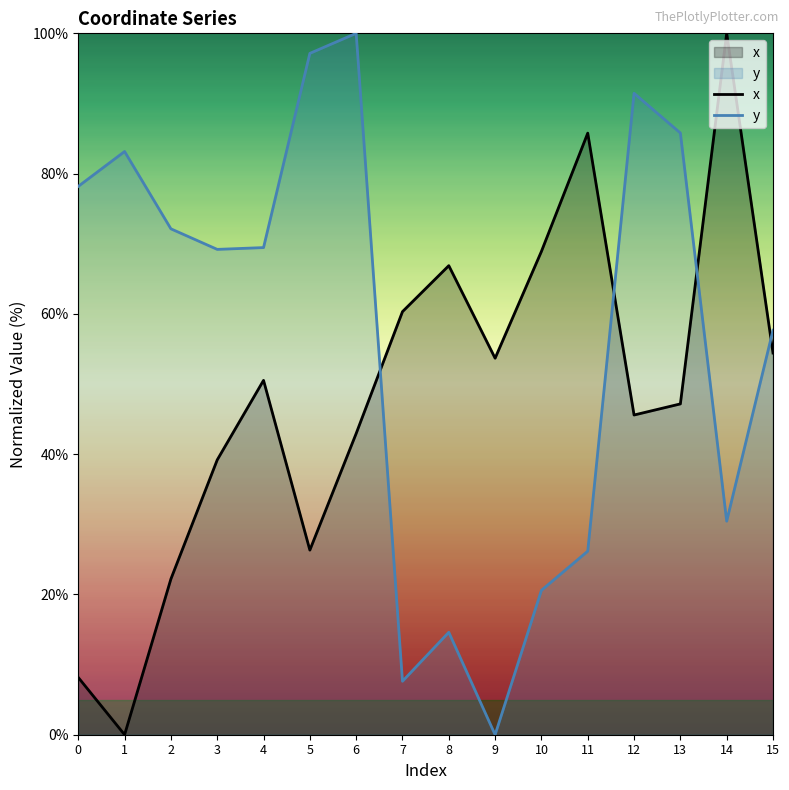

What is the total value across all series at 11?

111.9